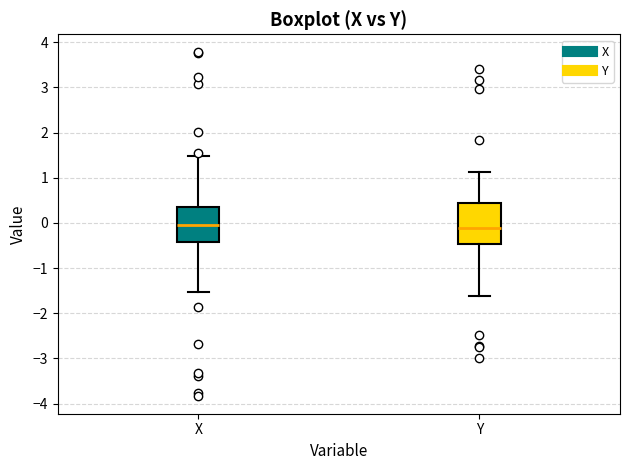

Reading left to right, read every box against the y-axis: the position of its median line, the range the box covers, and the ends of its whiskers. The values are not printed on the chart, so give them approximately, as read against the axis.

X: median 0.0, box -0.4 to 0.3, whiskers -1.5 to 1.5
Y: median -0.1, box -0.5 to 0.4, whiskers -1.6 to 1.1